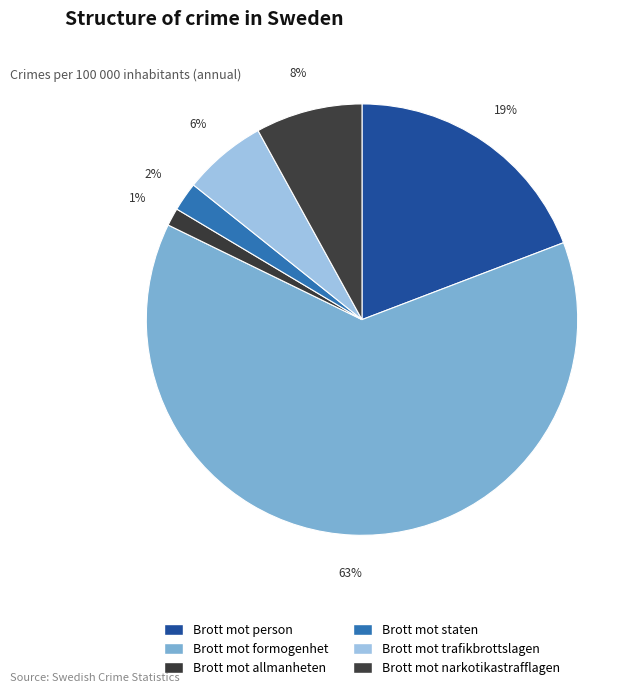

Which category has the smallest portion of the pie?

Brott mot allmanheten